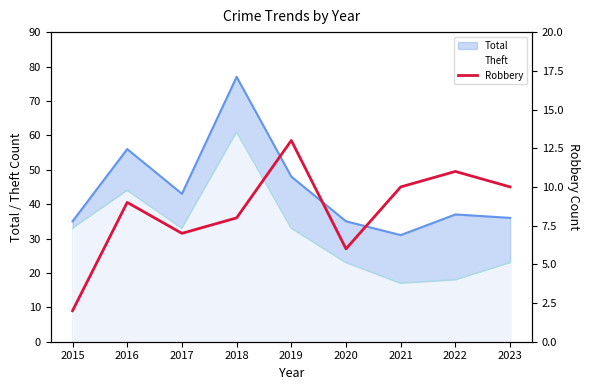

At which category does the data reach its first local valley?

2017